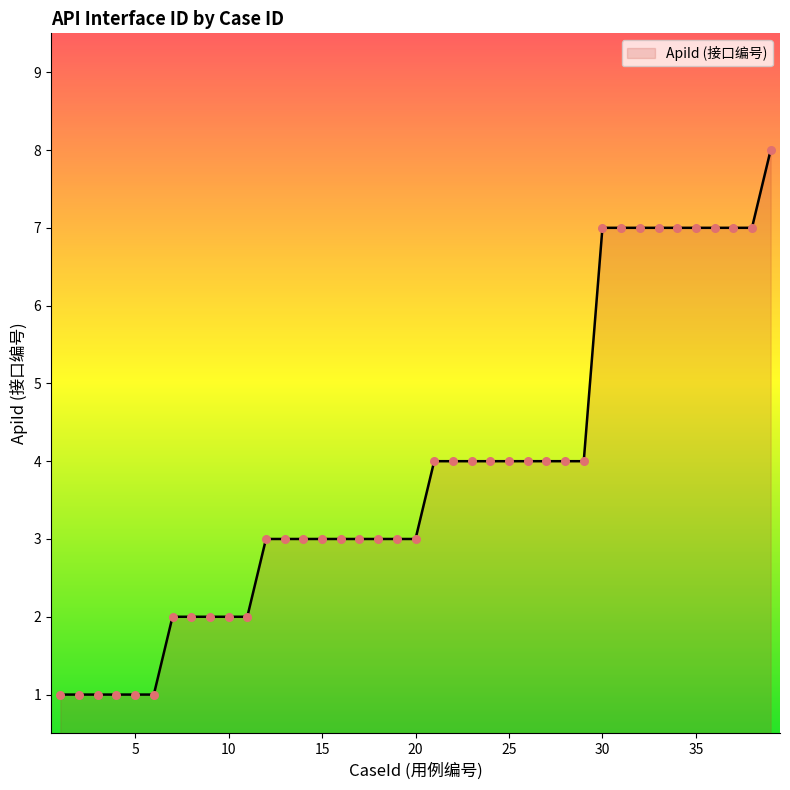

What is the greatest value displayed?

8